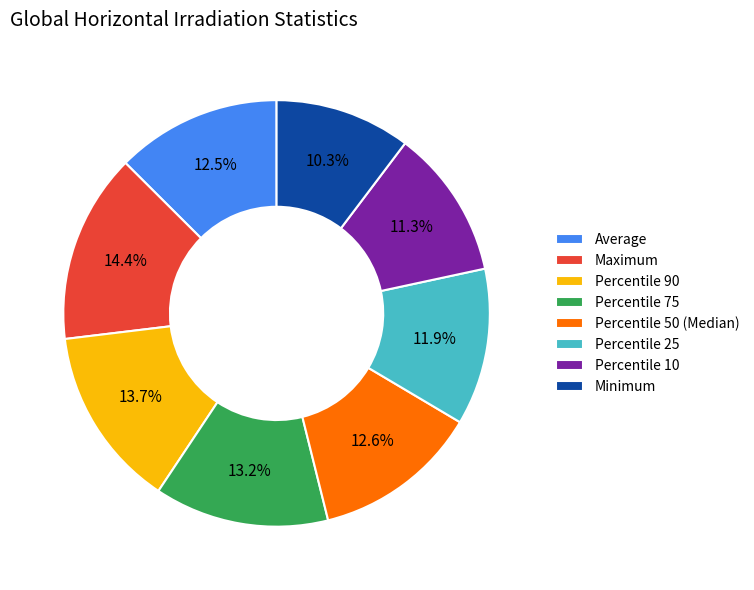

True or false: Maximum accounts for 14% of the total.

True